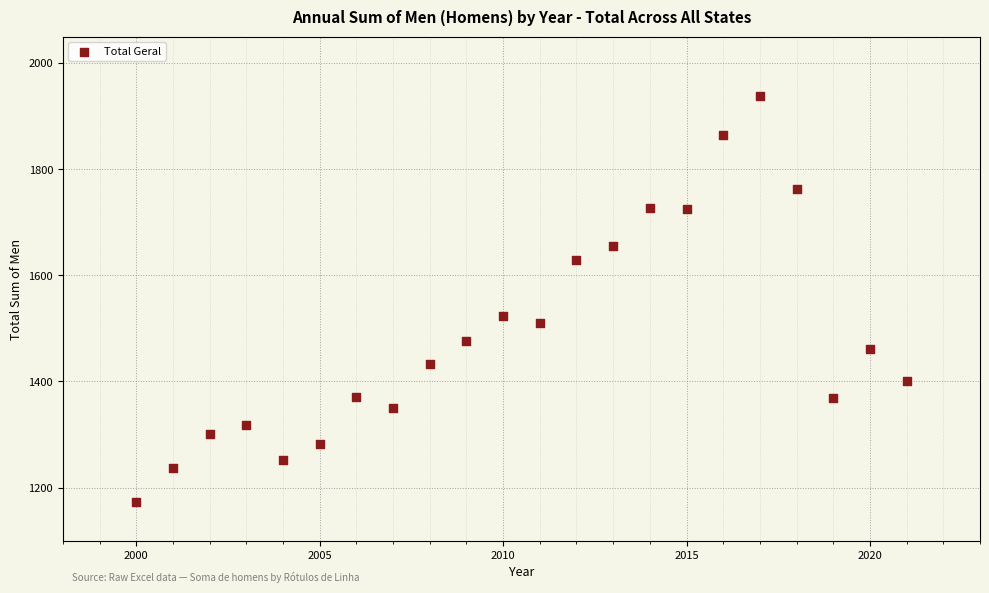

What is the range of Y values (max minus min)?

764.4